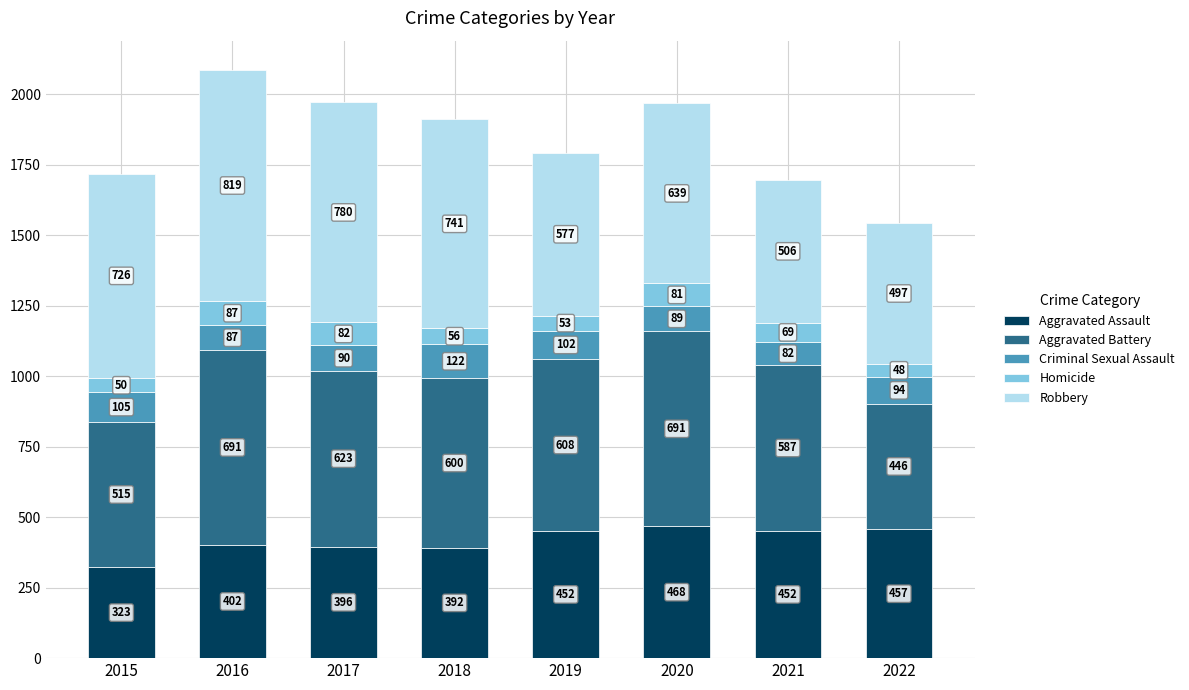

Reading left to right, what are the values for Aggravated Assault?

2015=323	2016=402	2017=396	2018=392	2019=452	2020=468	2021=452	2022=457